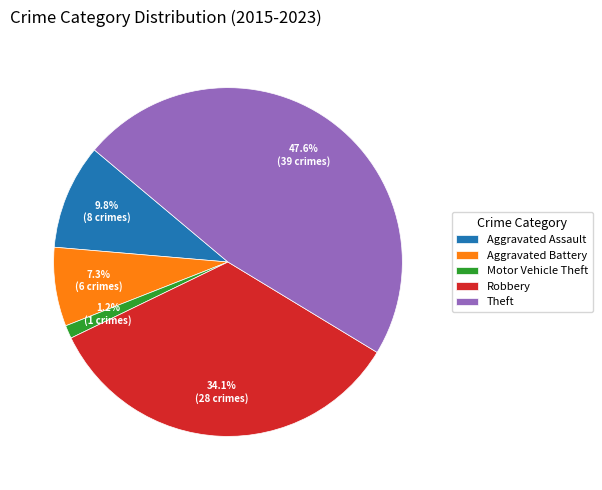

Which slice is the largest?

Theft